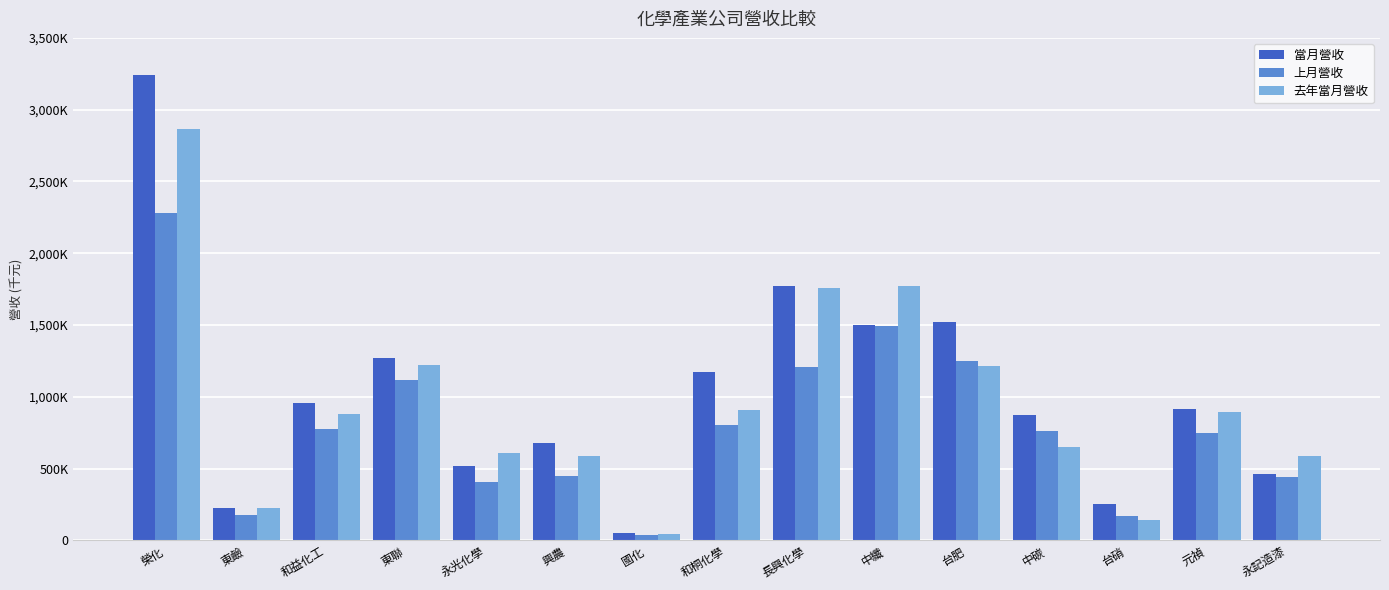

What are all the series names shown in the legend?

當月營收, 上月營收, 去年當月營收